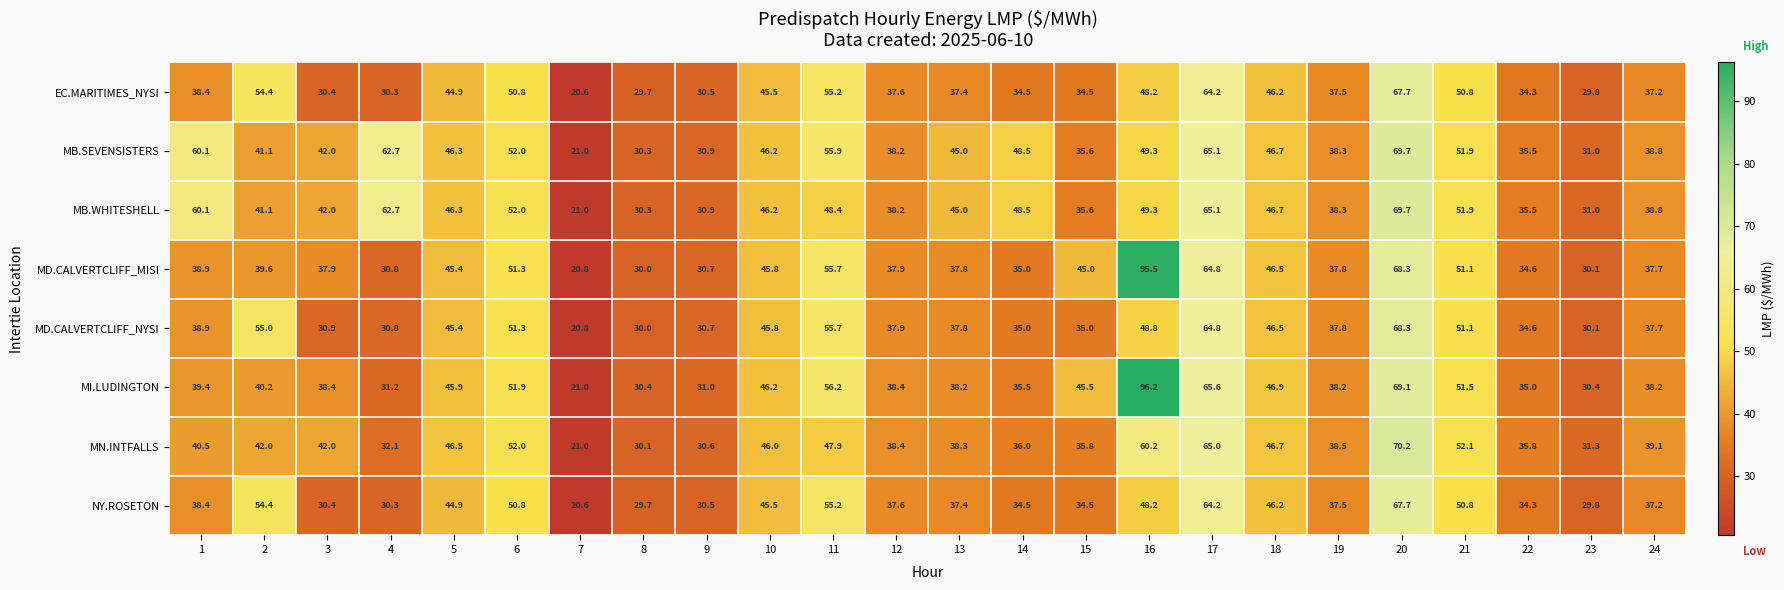

The value of MN.INTFALLS at 2 is 18.5. True or false?

False